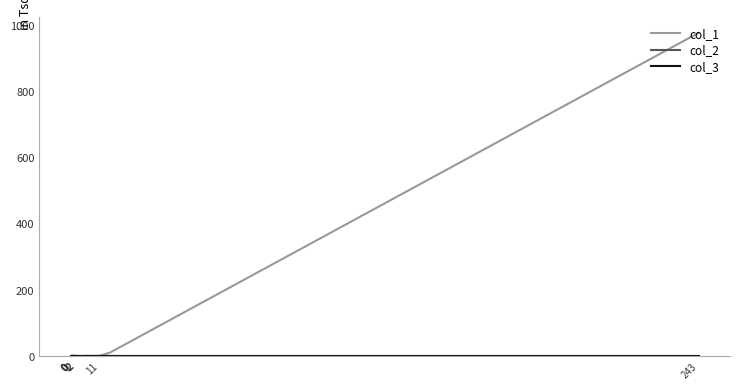

True or false: col_2 and col_1 intersect in this chart.

False